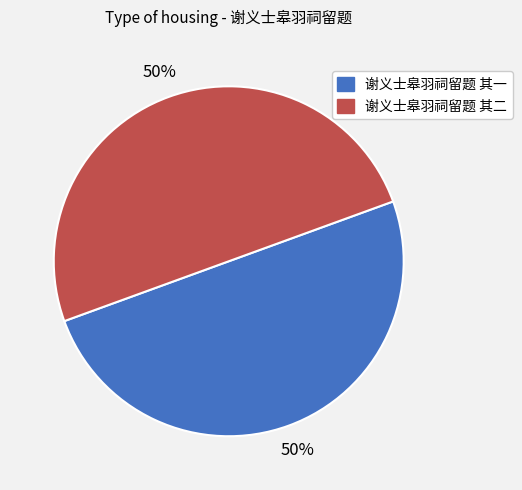

How many segments does this pie chart have?

2